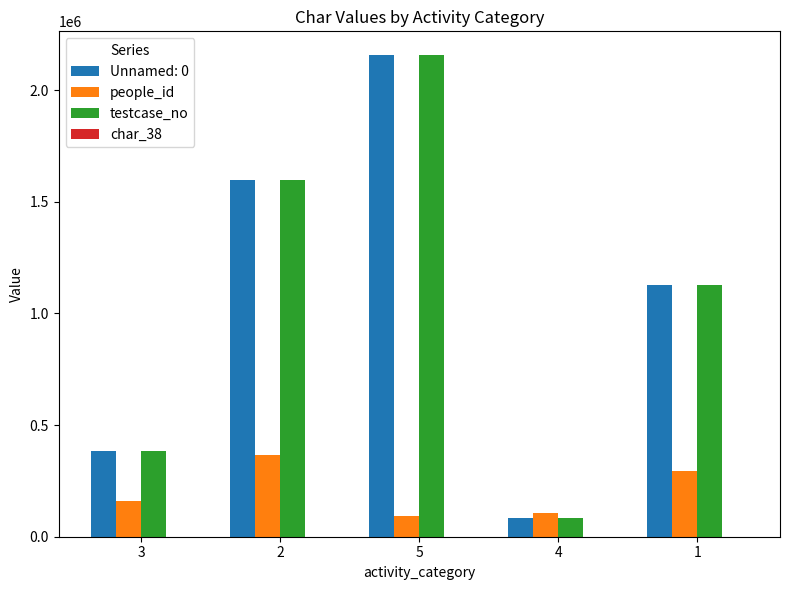

What is the sum of all people_id values?

1019510